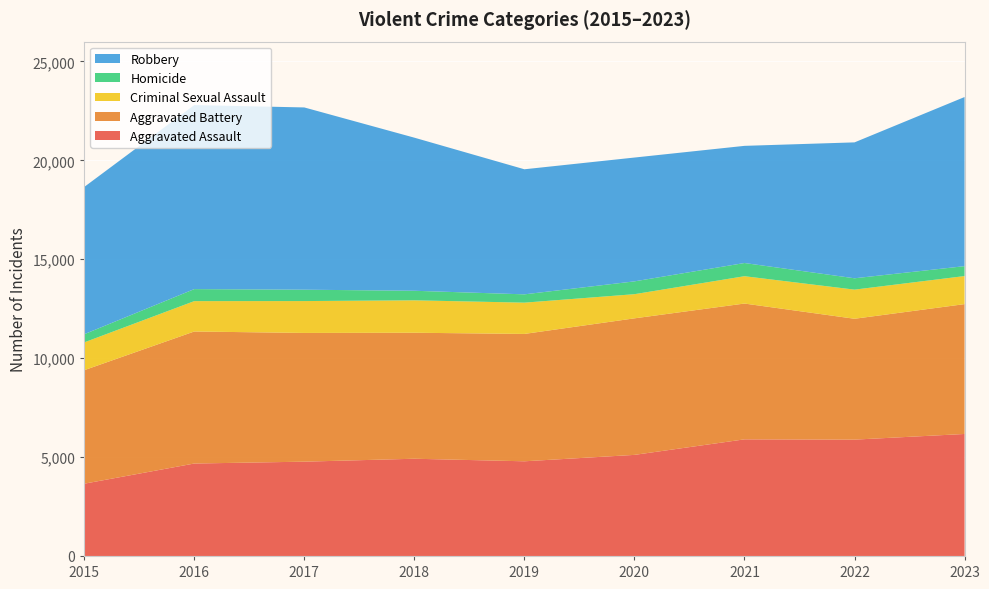

Reading right to left, what are all the values shown in this chart?

Aggravated Assault: 6167	5881	5895	5110	4786	4915	4767	4673	3653
Aggravated Battery: 6564	6110	6865	6902	6438	6369	6507	6674	5738
Criminal Sexual Assault: 1418	1472	1382	1221	1581	1639	1611	1535	1405
Homicide: 501	574	667	648	420	483	575	608	413
Robbery: 8549	6870	5922	6259	6322	7739	9213	9302	7443